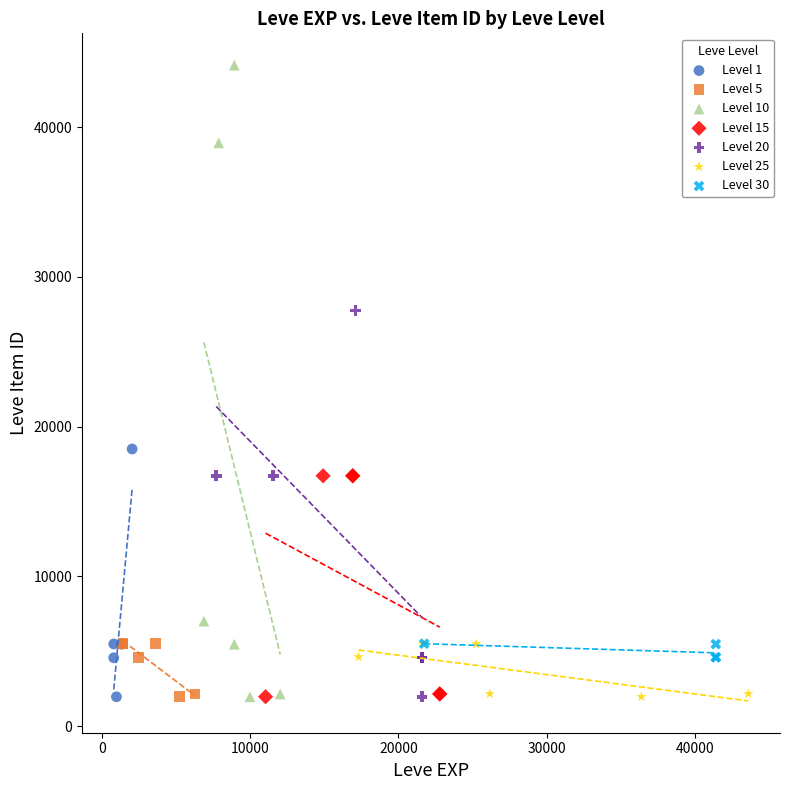

Which series has the widest spread of Y values?

Level 10